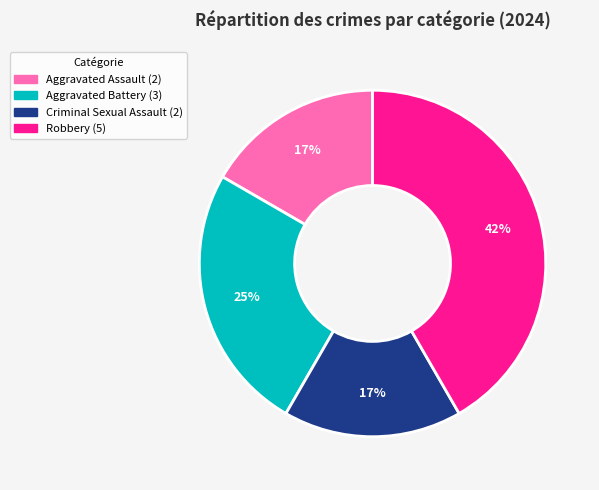

Approximately how many times larger is the value at Criminal Sexual Assault compared to Robbery?

0.4